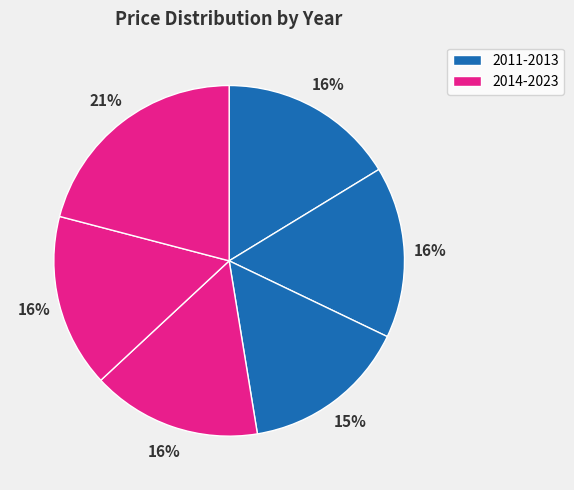

Count the number of slices in the pie.

6